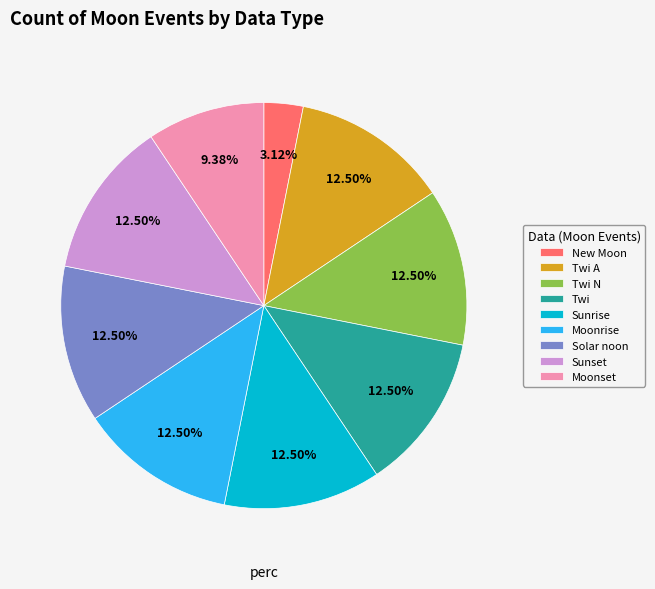

Is the sum of Twi and Sunset greater than half?

No